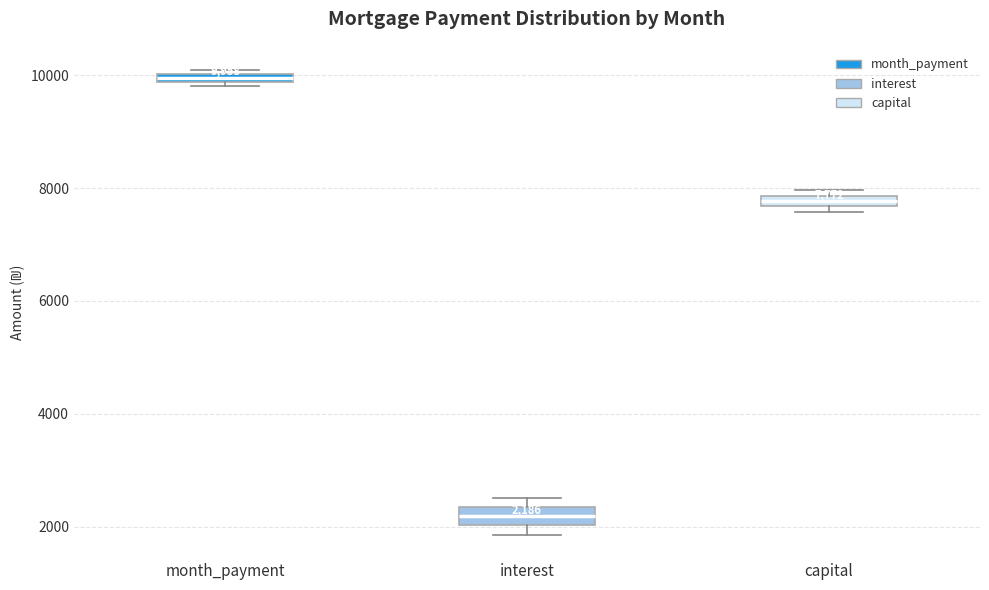

Which box's median line is the highest?

month_payment